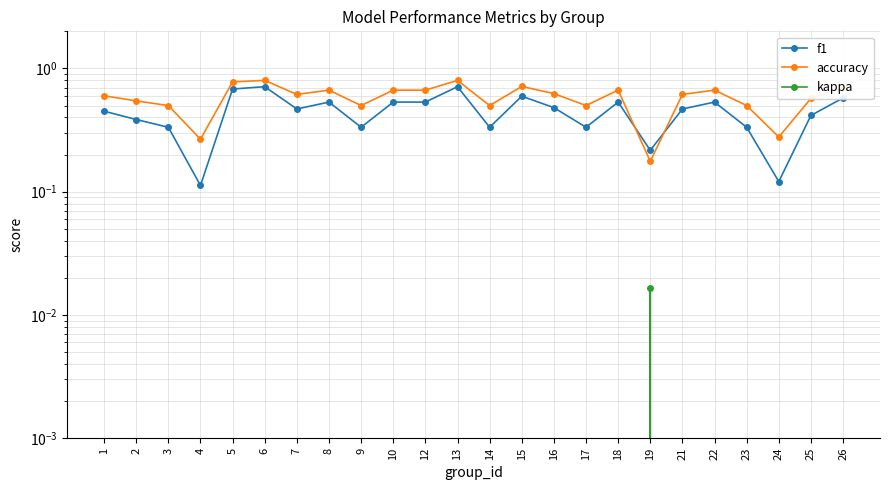

What is the difference between the maximum and minimum values in the accuracy series?

0.6